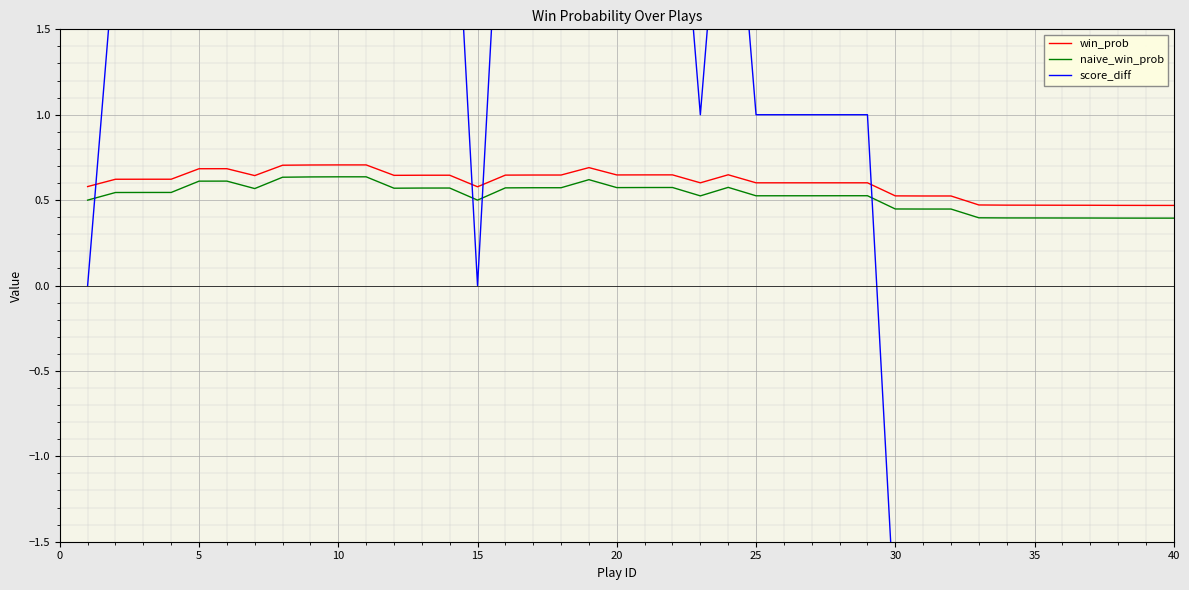

True or false: naive_win_prob and win_prob cross at least once.

False